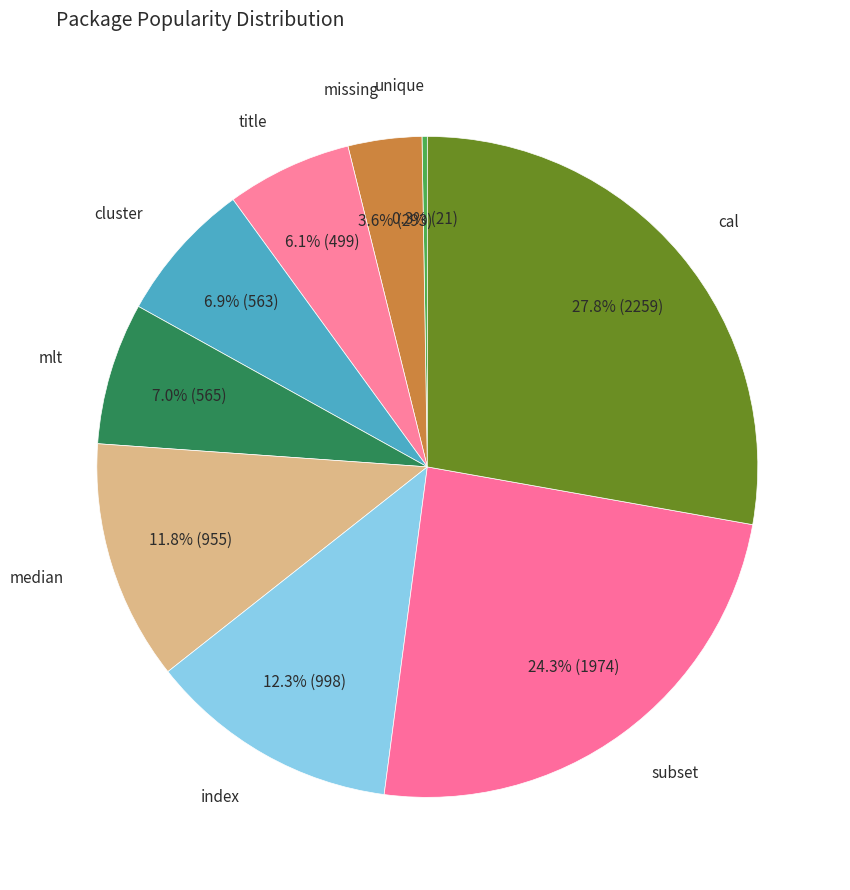

Which category has the biggest portion of the pie?

cal